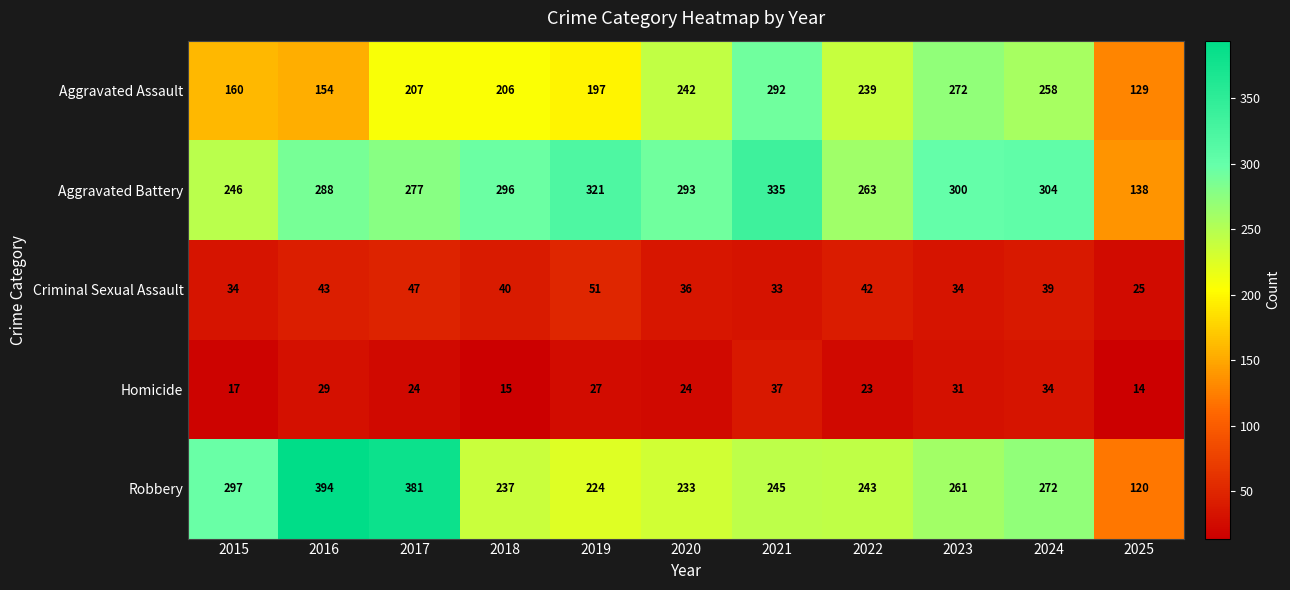

At which label does Aggravated Battery first exceed 293?

2018